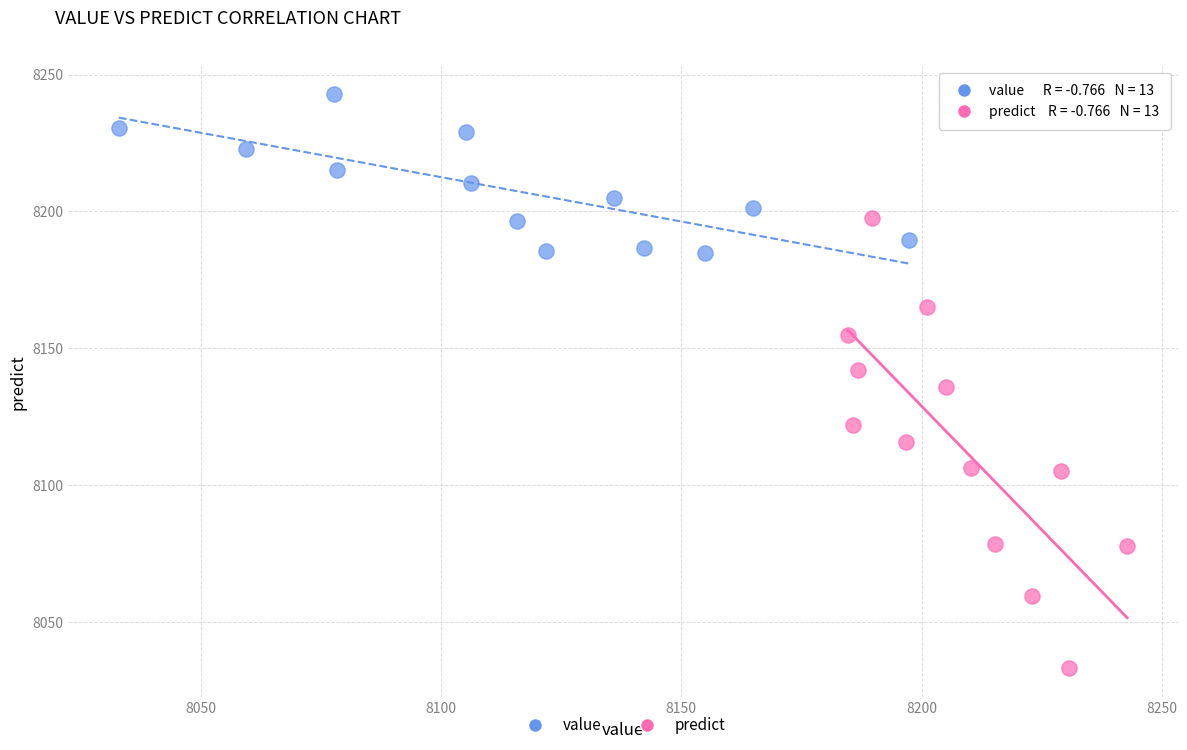

Which series contains the highest Y value?

value